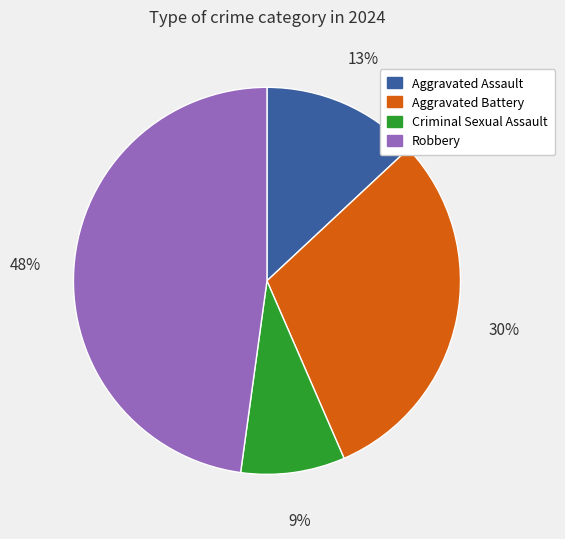

What is the ratio of the value at Criminal Sexual Assault to the value at Aggravated Battery?

0.3